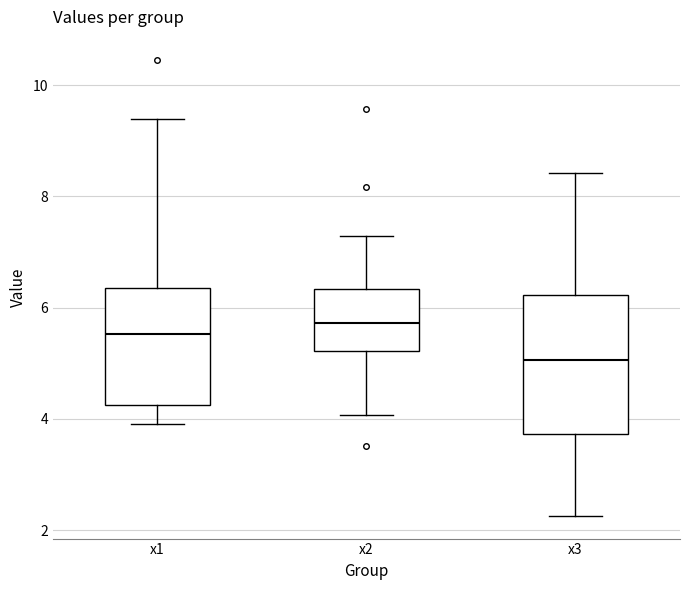

Reading left to right, transcribe this box plot: for each box, give where its median line is, the range the box spans, and where its two whiskers end, as read against the y-axis. The values are not printed on the chart, so give them approximately, as read against the axis.

x1: median 5.6, box 4.2 to 6.4, whiskers 4.0 to 9.4
x2: median 5.8, box 5.2 to 6.4, whiskers 4.0 to 7.2
x3: median 5.0, box 3.8 to 6.2, whiskers 2.2 to 8.4